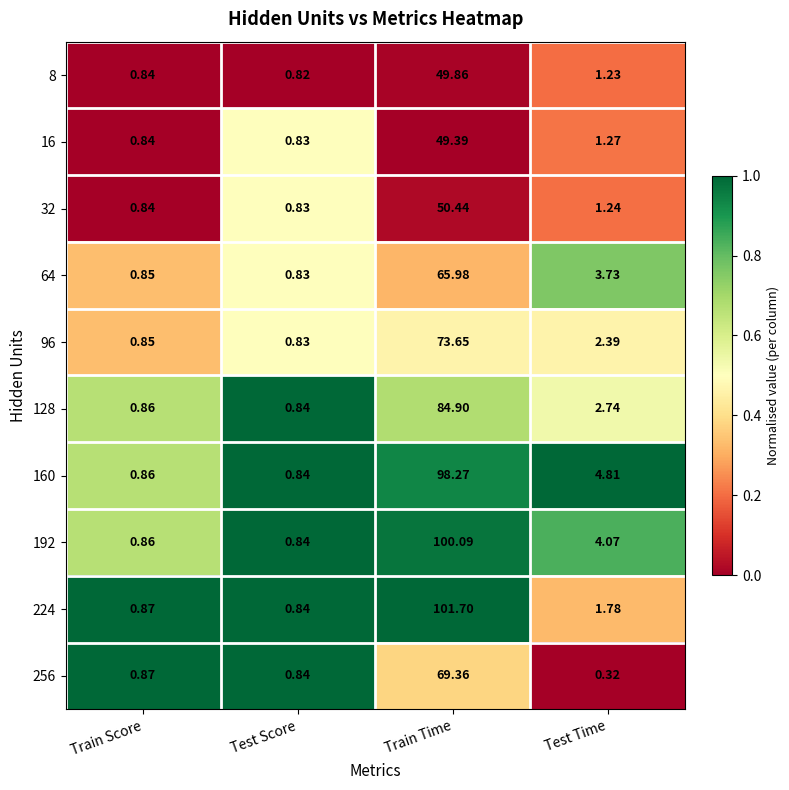

Which series has the widest spread of values?

224